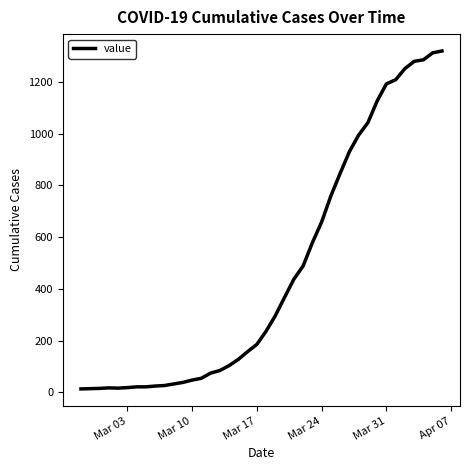

What is the greatest value displayed?

1319